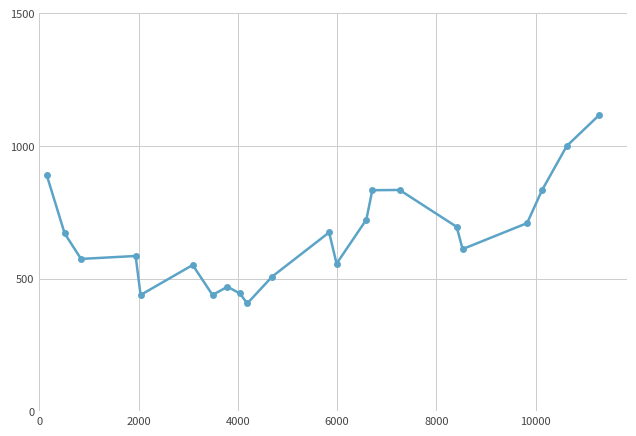

What is the value of the 22nd point from the left?

1116